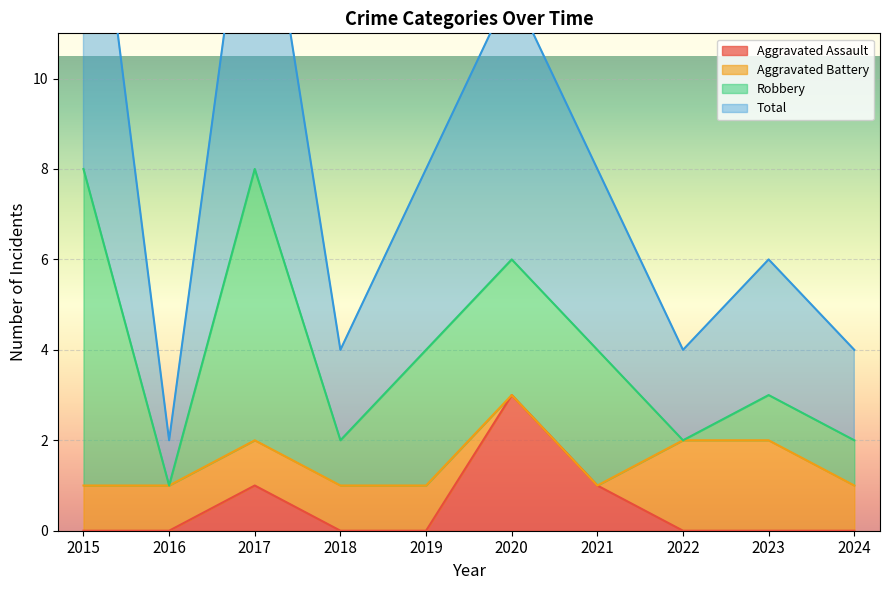

What is the maximum value for Aggravated Assault?

3